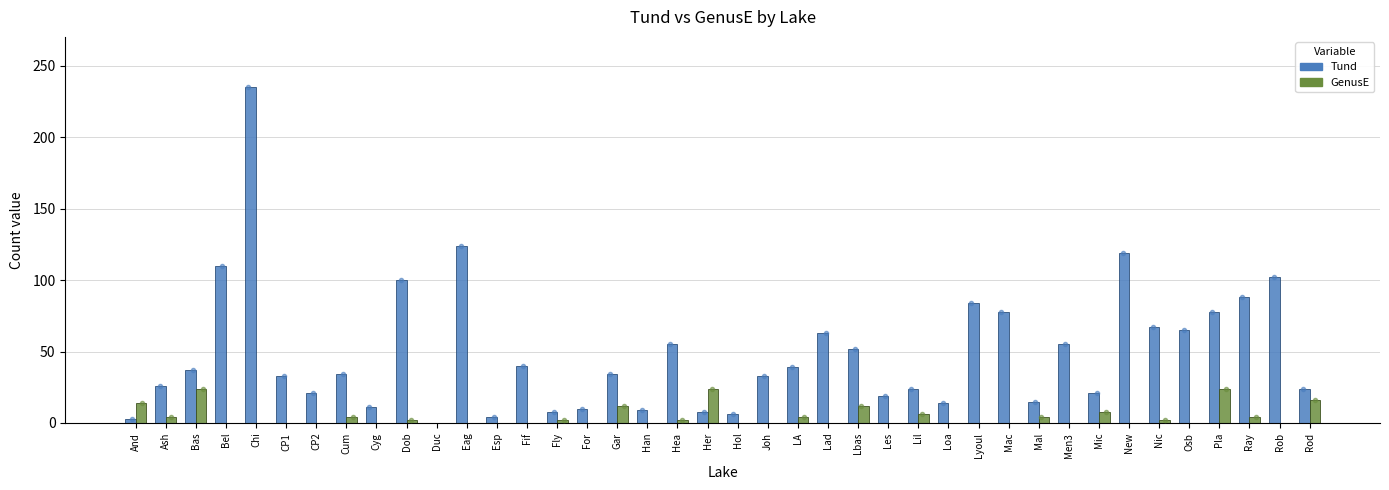

What is the maximum value for GenusE?

24